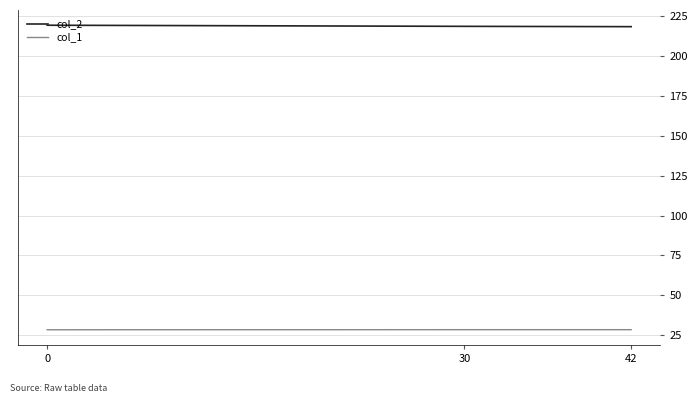

The col_2 series shows 219.3 at 0. True or false?

True